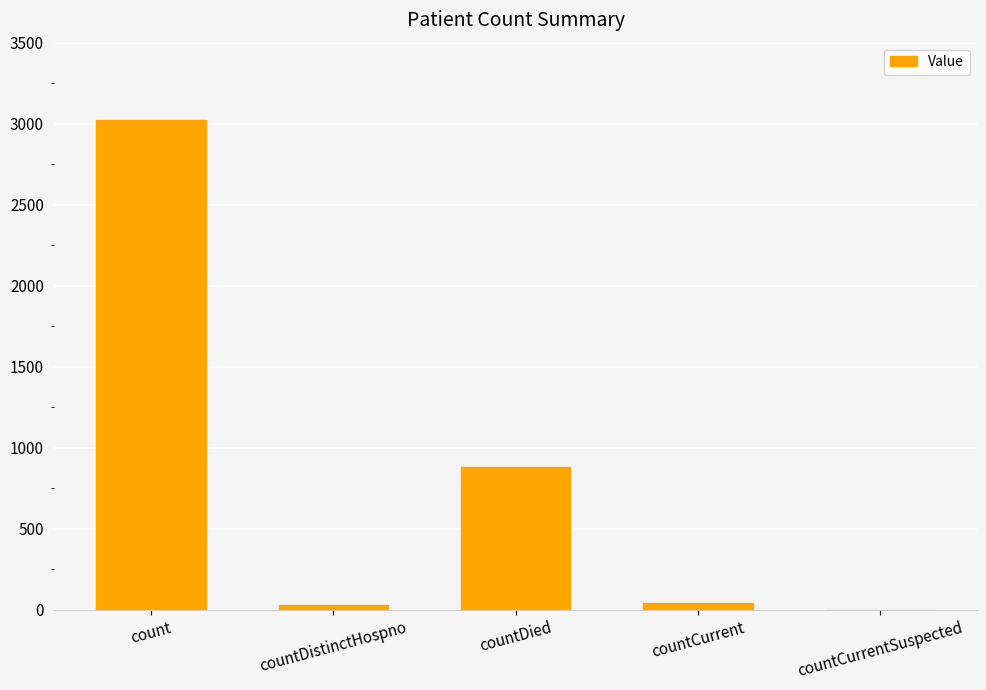

Are the bars horizontal?

No